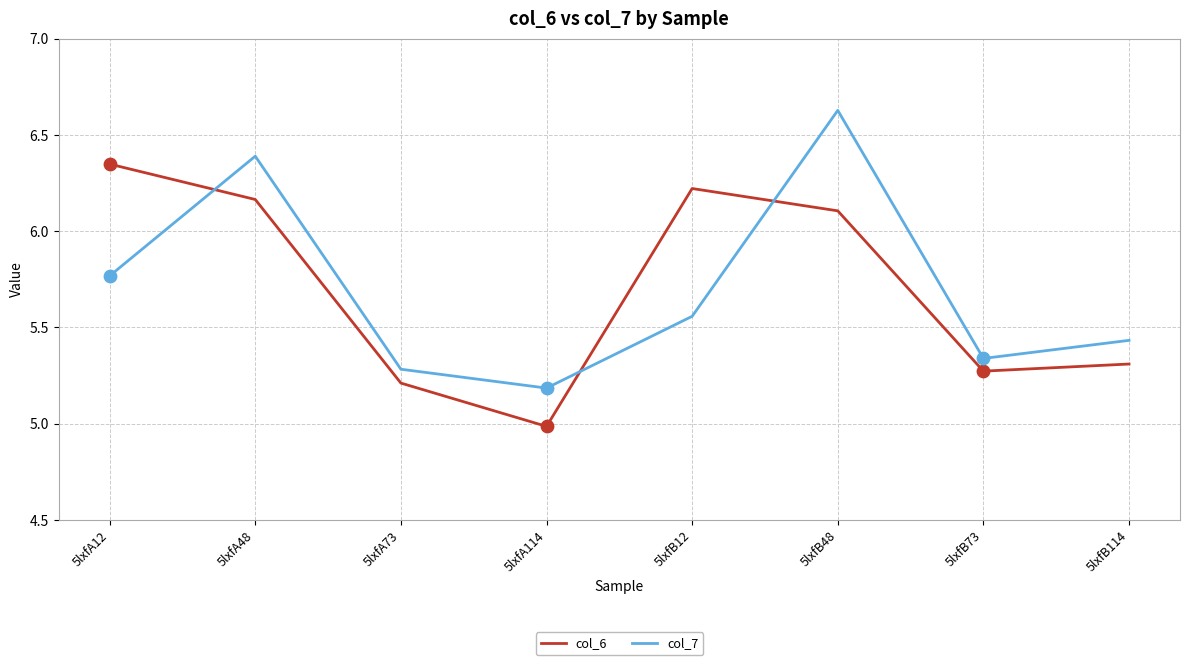

Is the value of col_6 at 5lxfA73 greater than the value of col_7 at 5lxfB12?

No